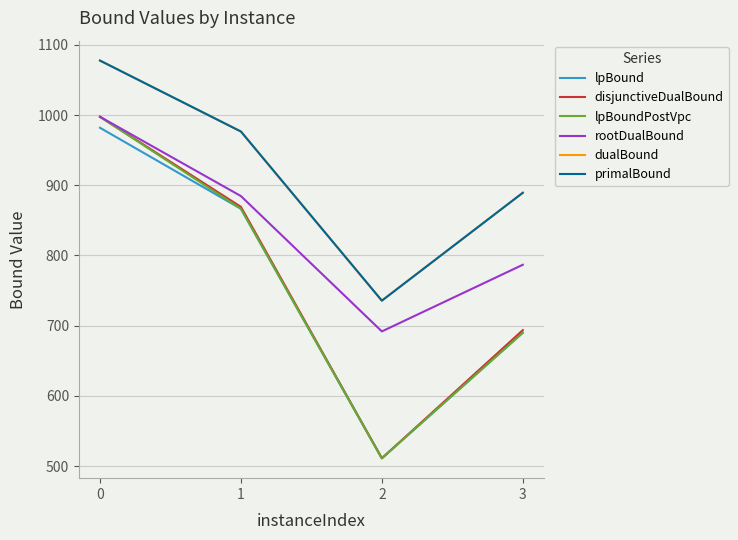

Is it true that rootDualBound equals 997.5 at 0?

True